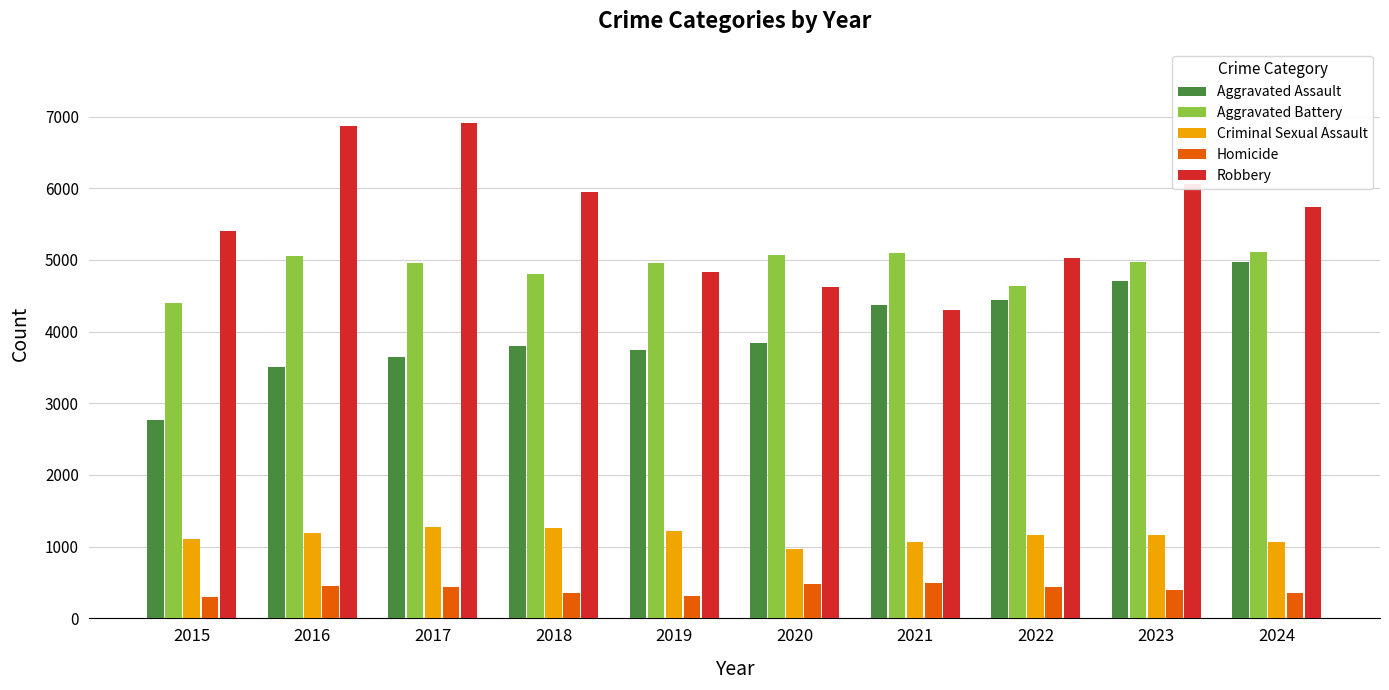

The value of Robbery at 2022 is 5021. True or false?

True